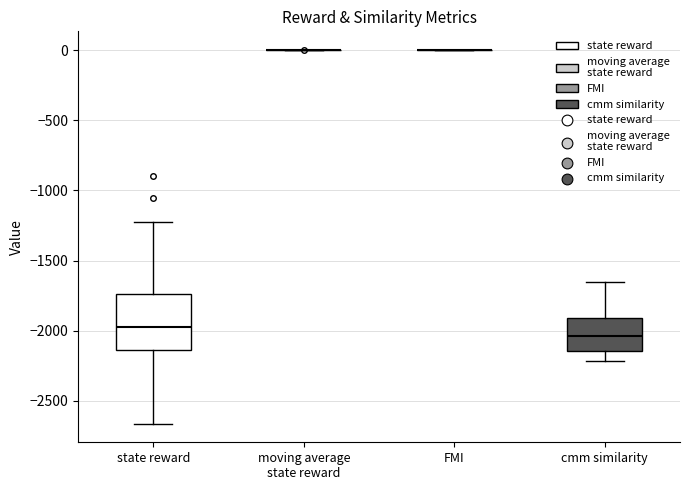

Reading left to right, read every box against the y-axis: the position of its median line, the range the box covers, and the ends of its whiskers. The values are not printed on the chart, so give them approximately, as read against the axis.

state reward: median -1950, box -2150 to -1750, whiskers -2650 to -1250
moving average state reward: box collapsed to a line at 0, whiskers 0 to 0
FMI: box collapsed to a line at 0, whiskers 0 to 0
cmm similarity: median -2050, box -2150 to -1900, whiskers -2200 to -1650